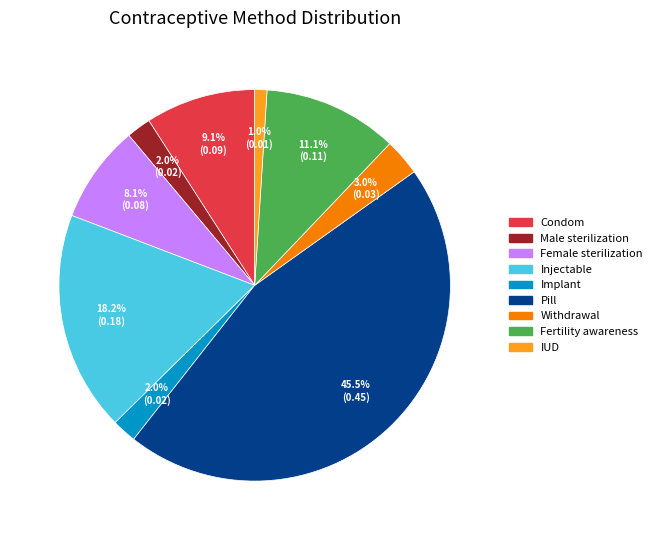

Does any single category account for the majority?

No